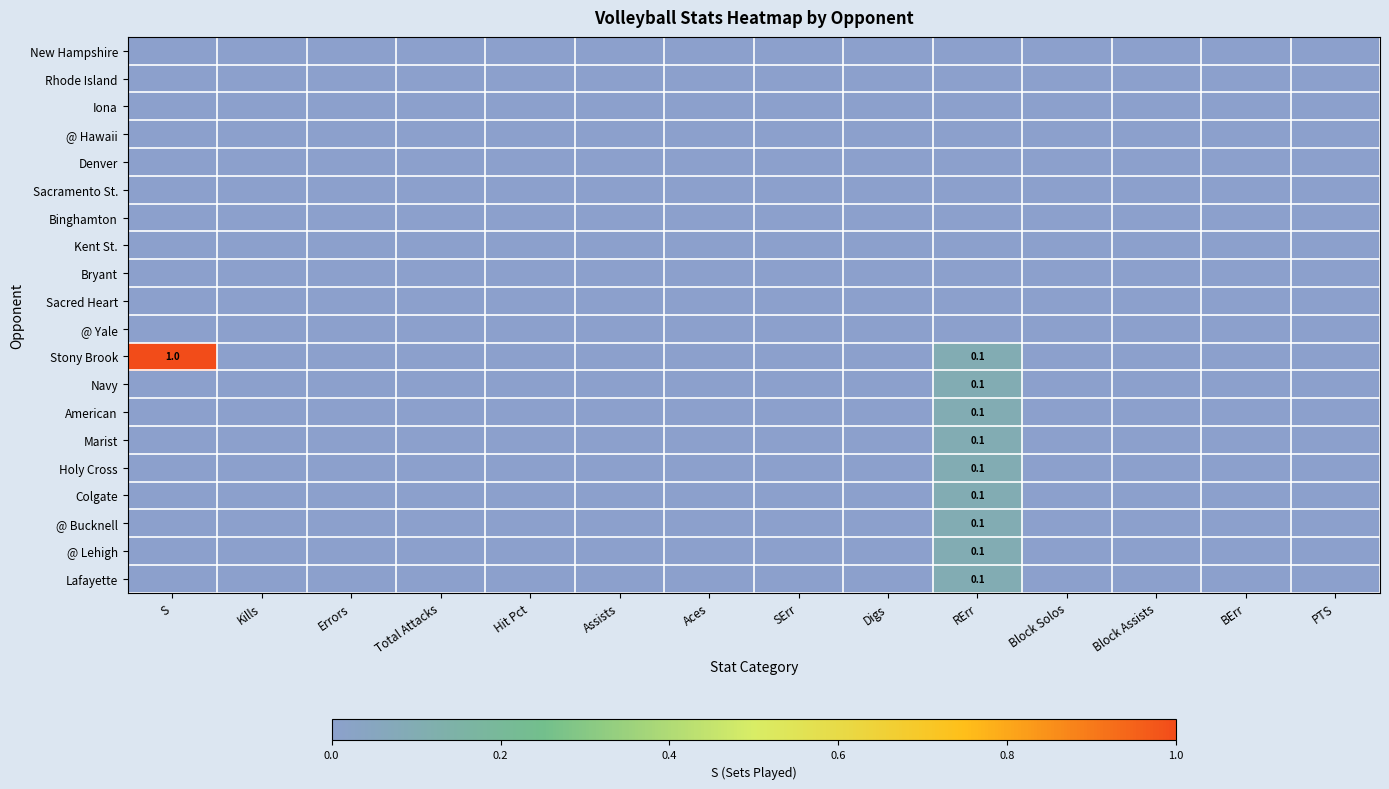

Which label corresponds to the smallest value in the chart?

S